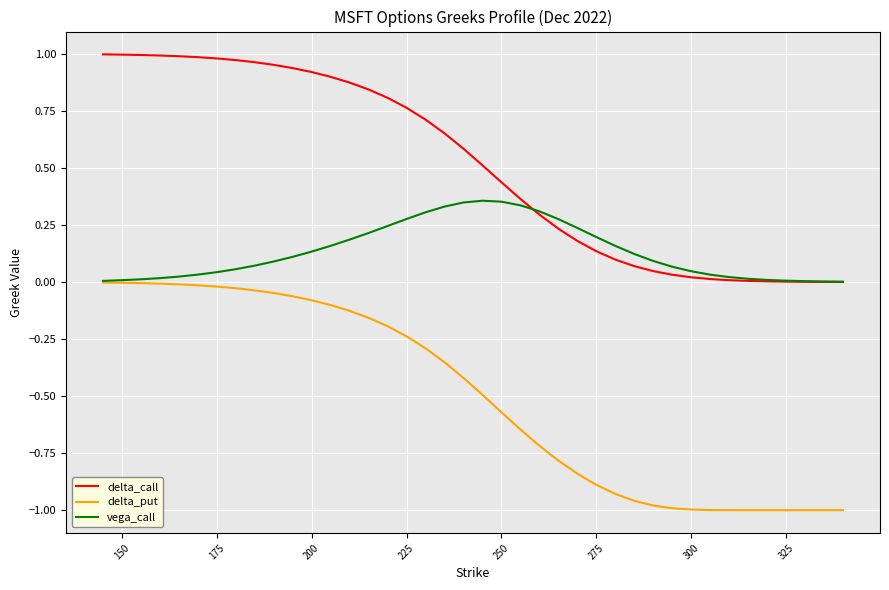

What are all the series names shown in the legend?

delta_call, delta_put, vega_call